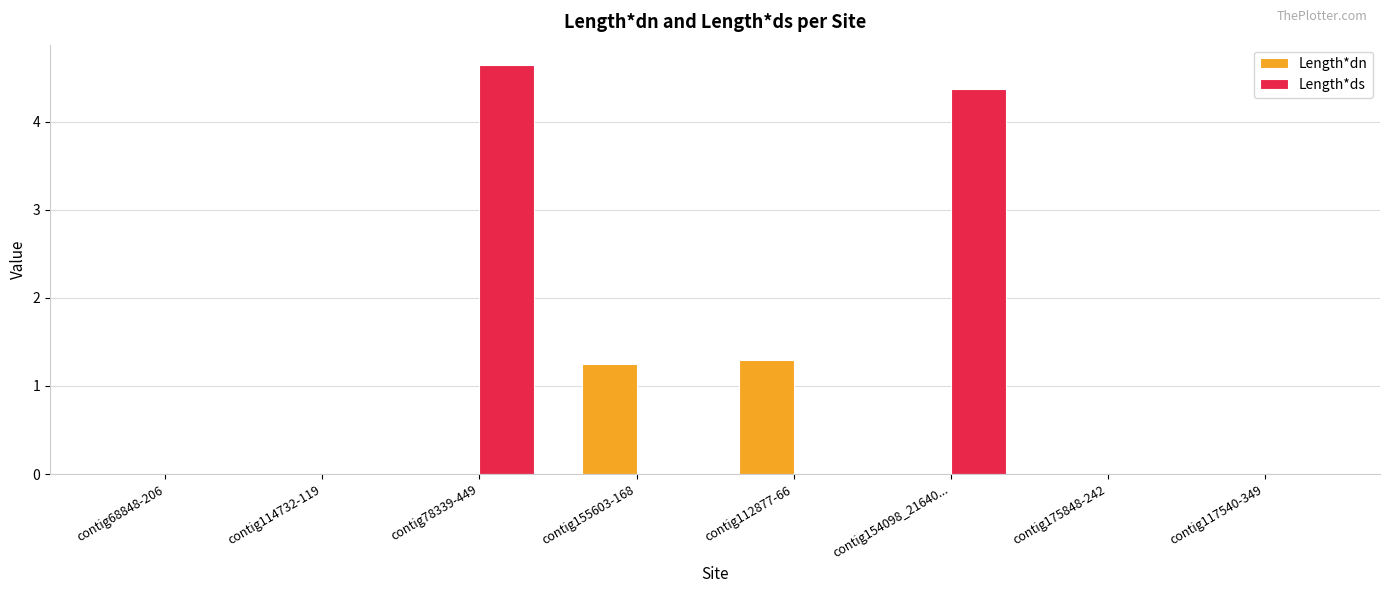

Which category has the highest value across all series?

contig78339-449